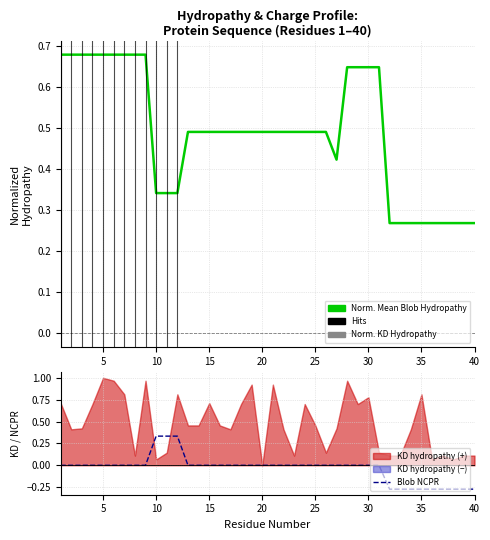

Read the Normalized Mean Blob Hydropathy value at 35.

0.3